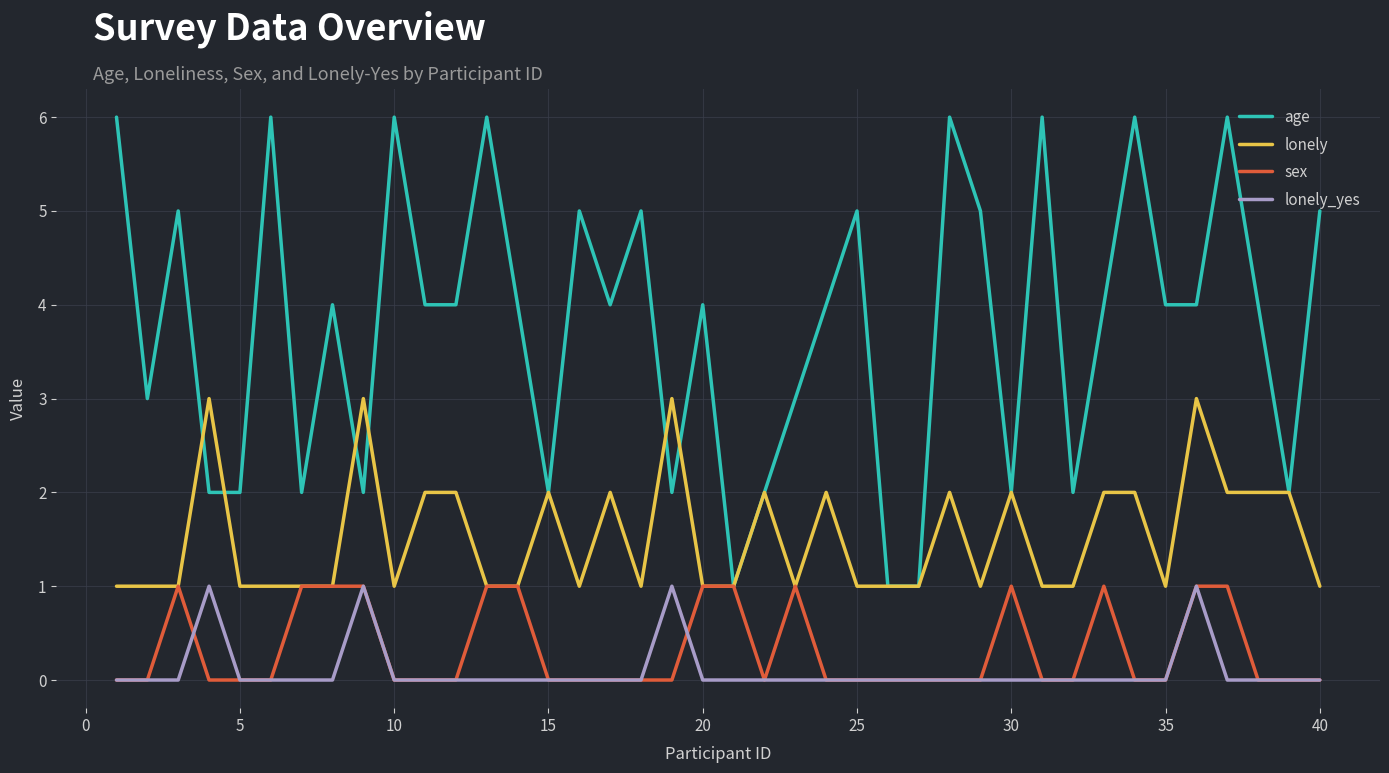

Which series has the largest range (max minus min)?

age